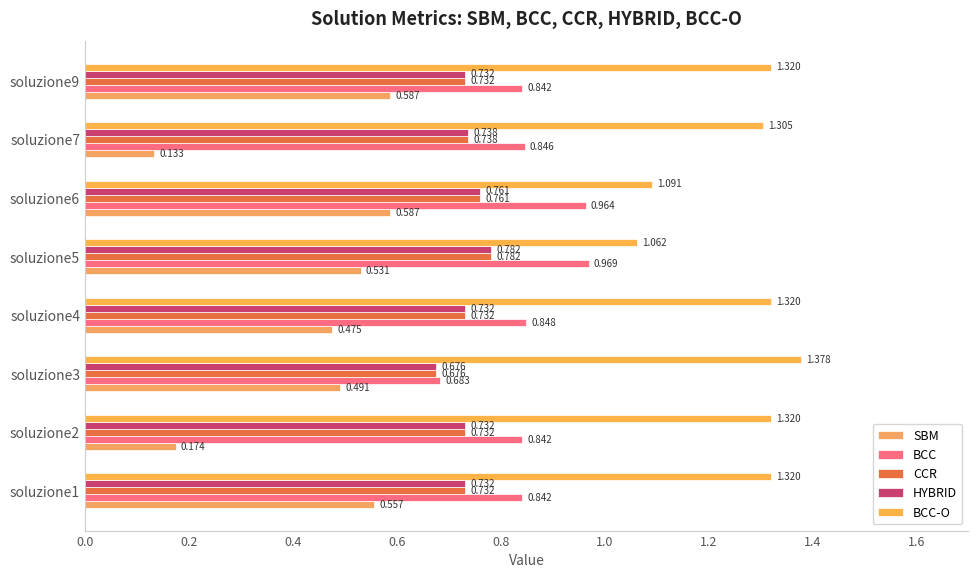

How many categories are shown in the chart?

8